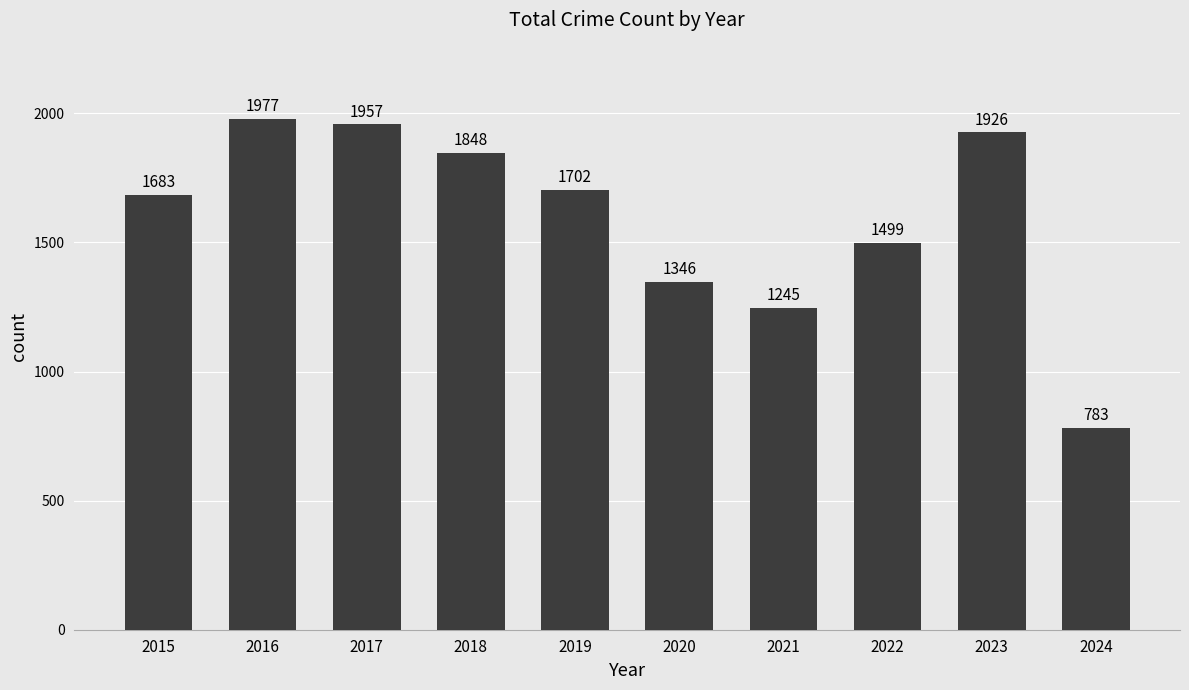

What is the difference between the maximum and minimum values?

1194